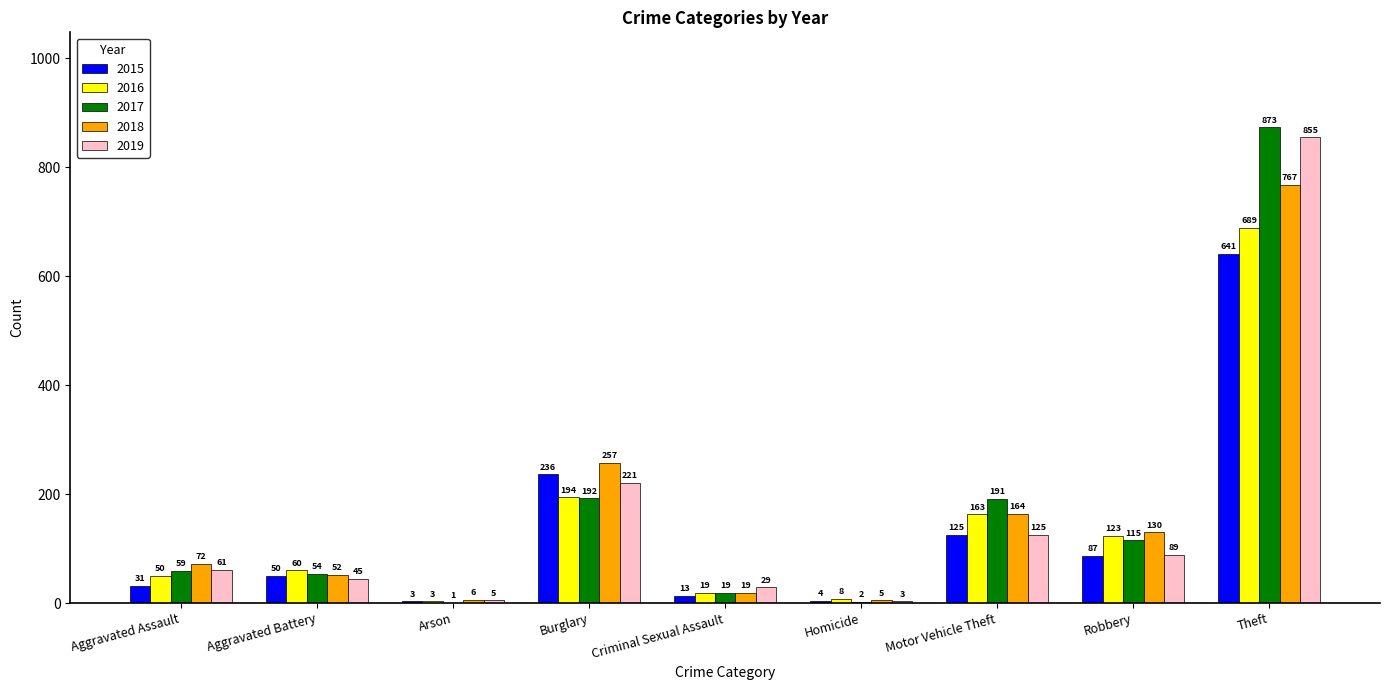

What is the total value across all series at Burglary?

1100